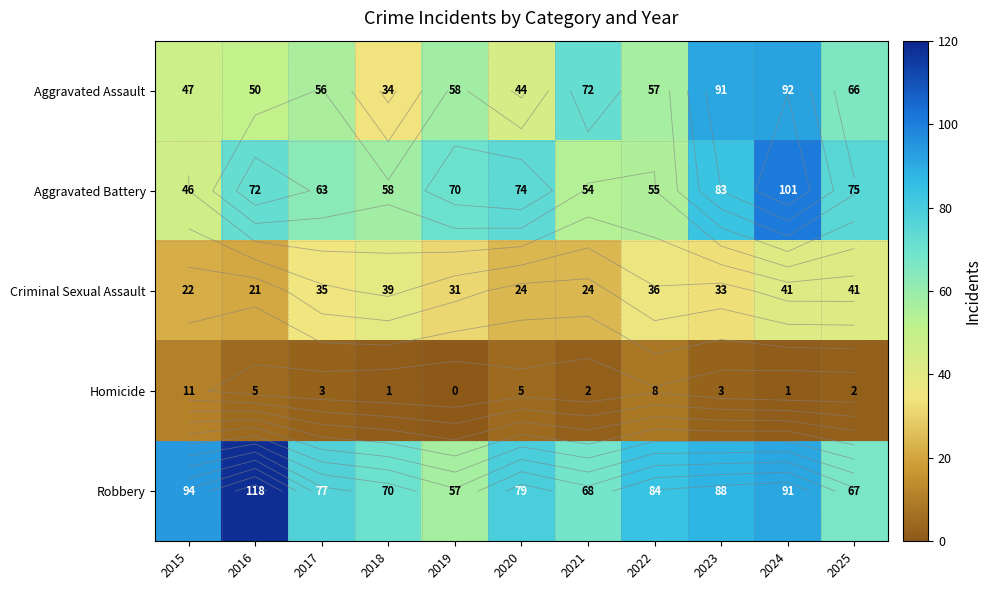

True or false: Aggravated Assault has a value of 57 at 2022.

True